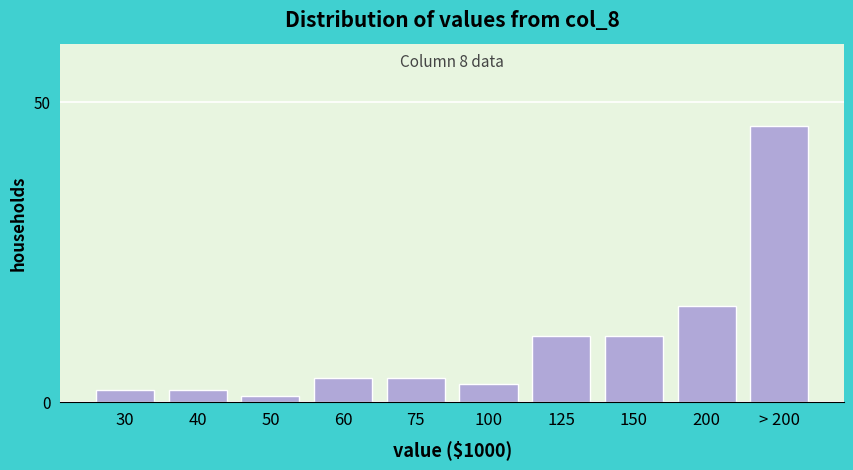

Reading right to left, what are all the values shown in this chart?

> 200=46	200=16	150=11	125=11	100=3	75=4	60=4	50=1	40=2	30=2